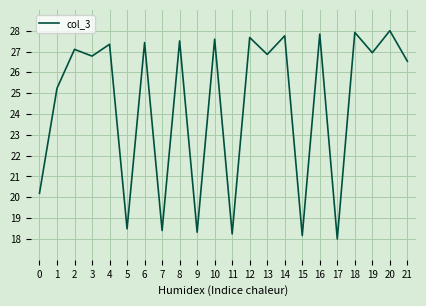

What is the sum of the values at 19 and 16?

54.8